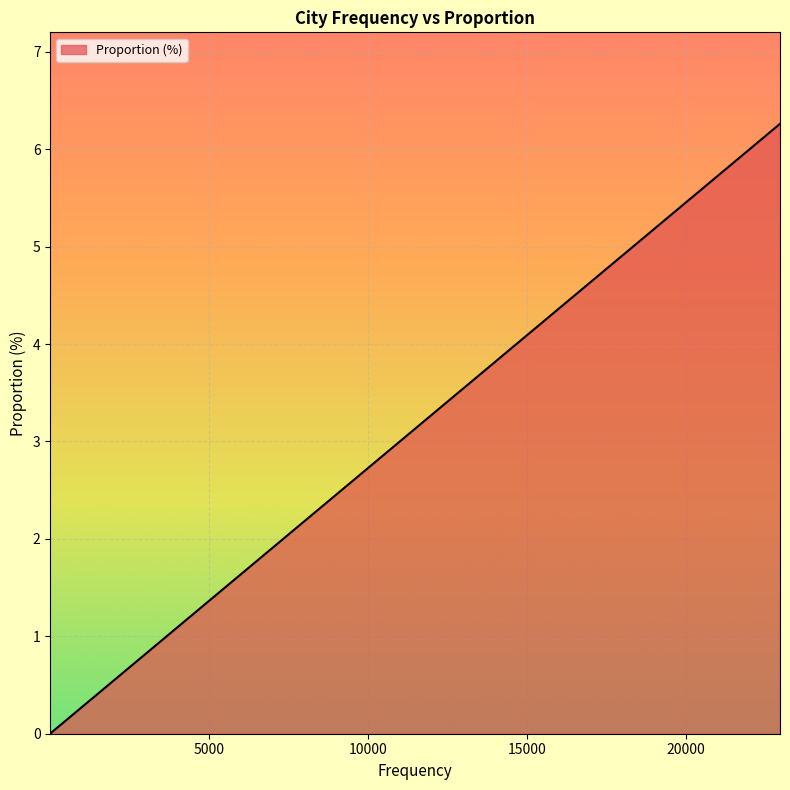

How many lines are shown in the chart?

1